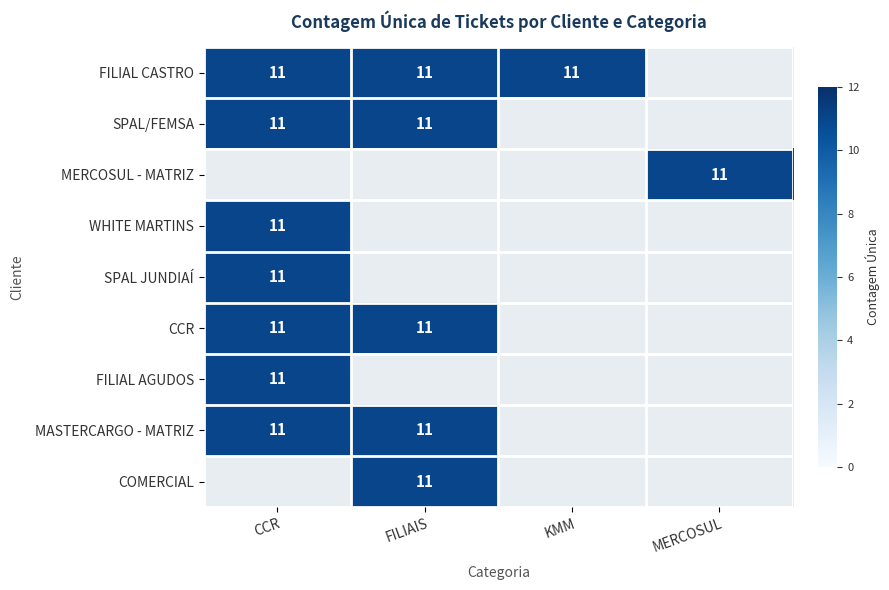

What is the total value across all series at CCR?

77